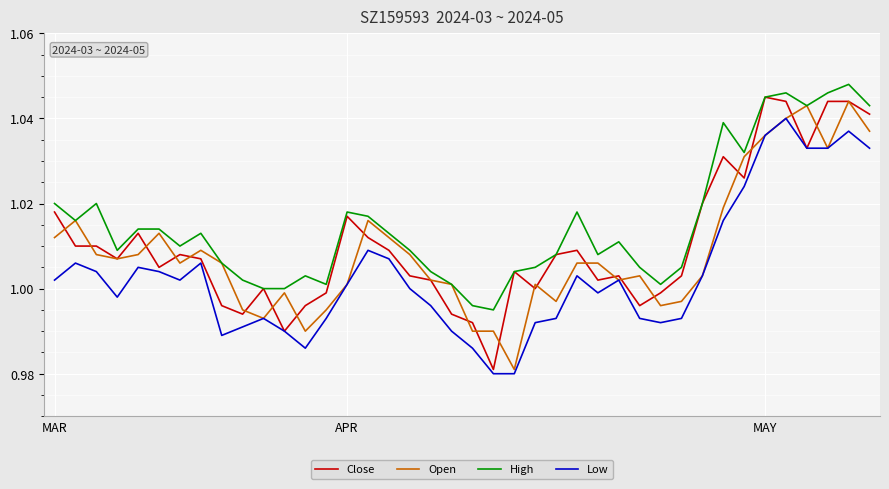

True or false: Low and High intersect in this chart.

False